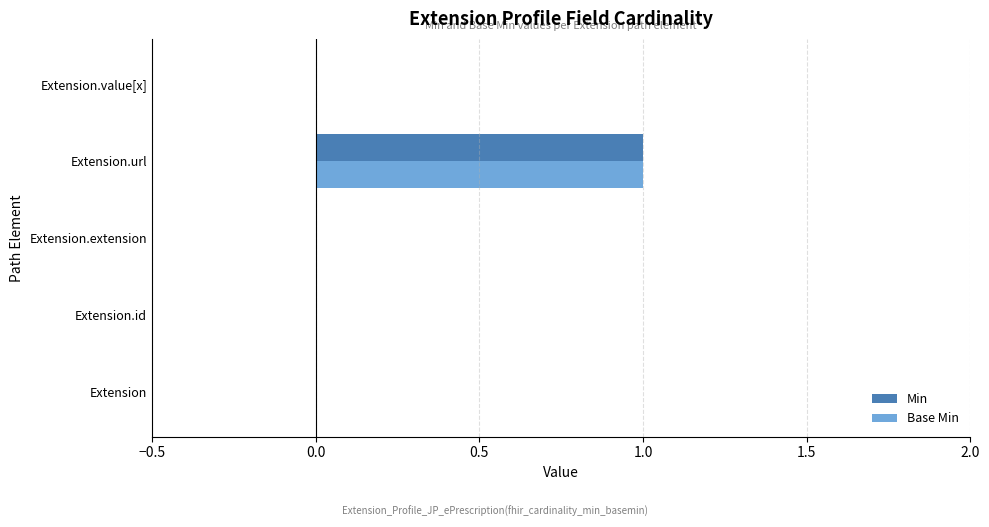

The Min series shows 0 at Extension.extension. True or false?

True